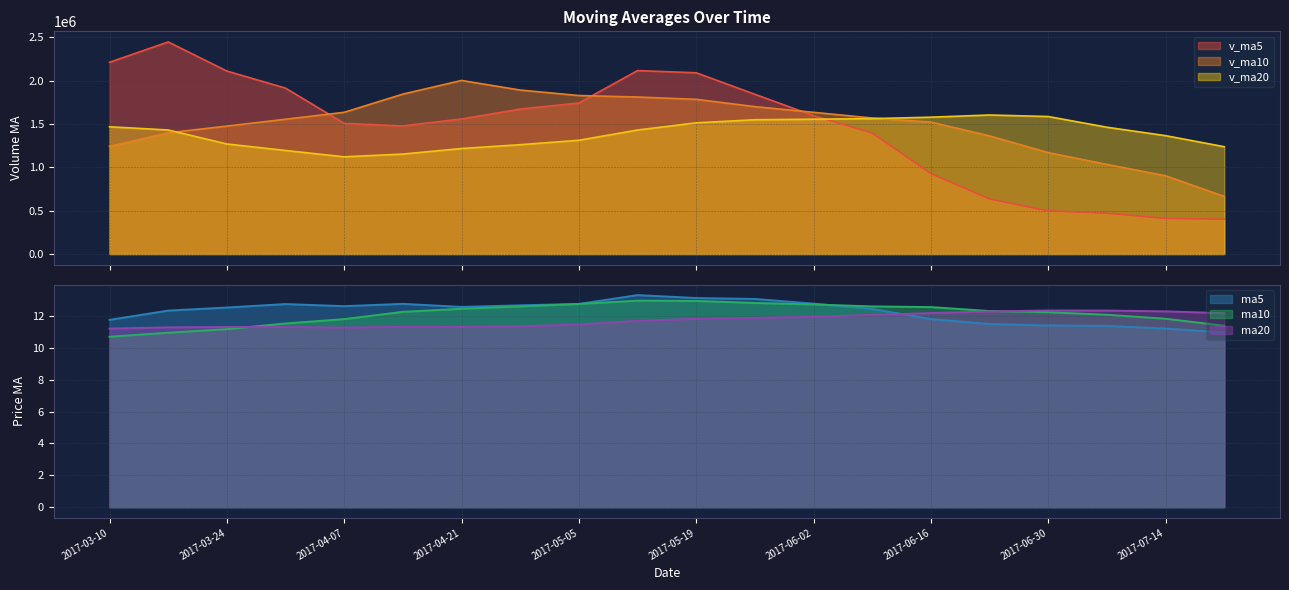

What is the value of the ma20 point at the 20th from the left?

12.2